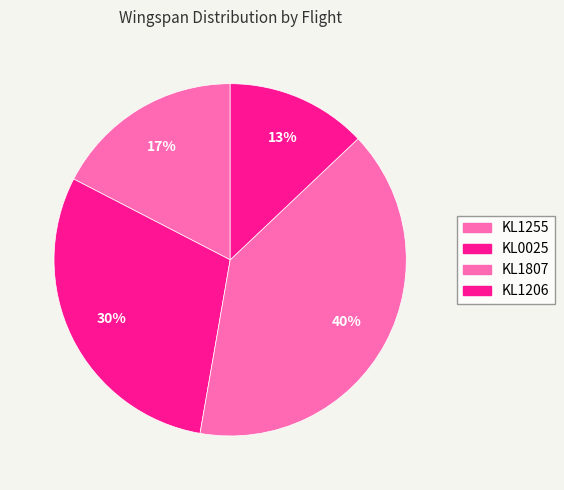

To the nearest percent, what portion does KL0025 represent?

30%